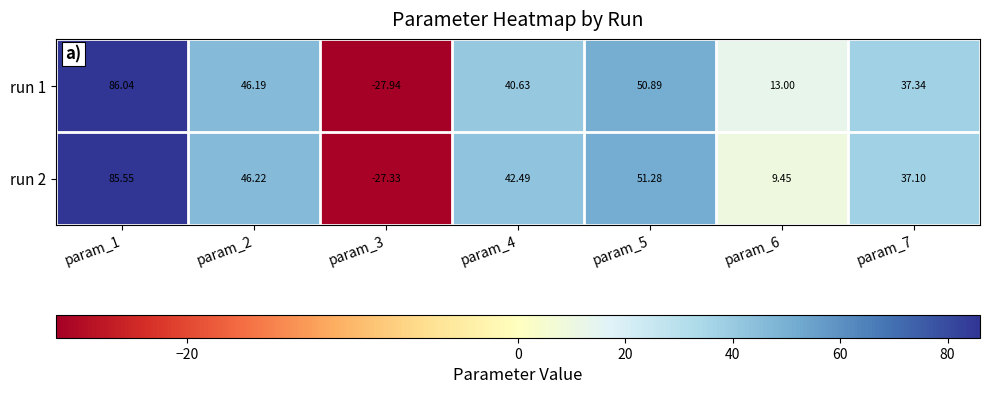

Count the number of data series in this chart.

2